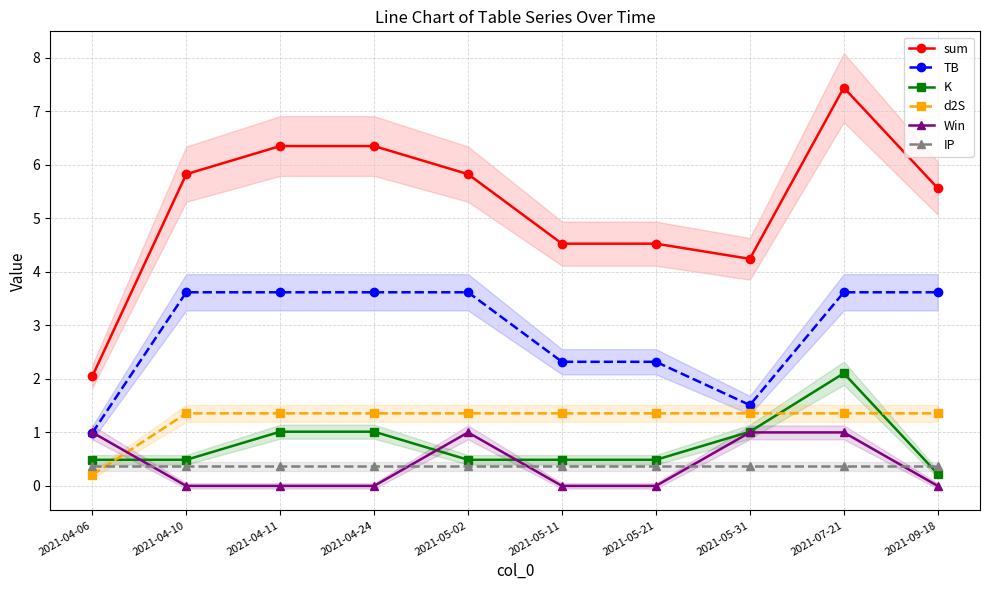

Between 2021-05-21 and 2021-05-31, which is larger?

2021-05-21